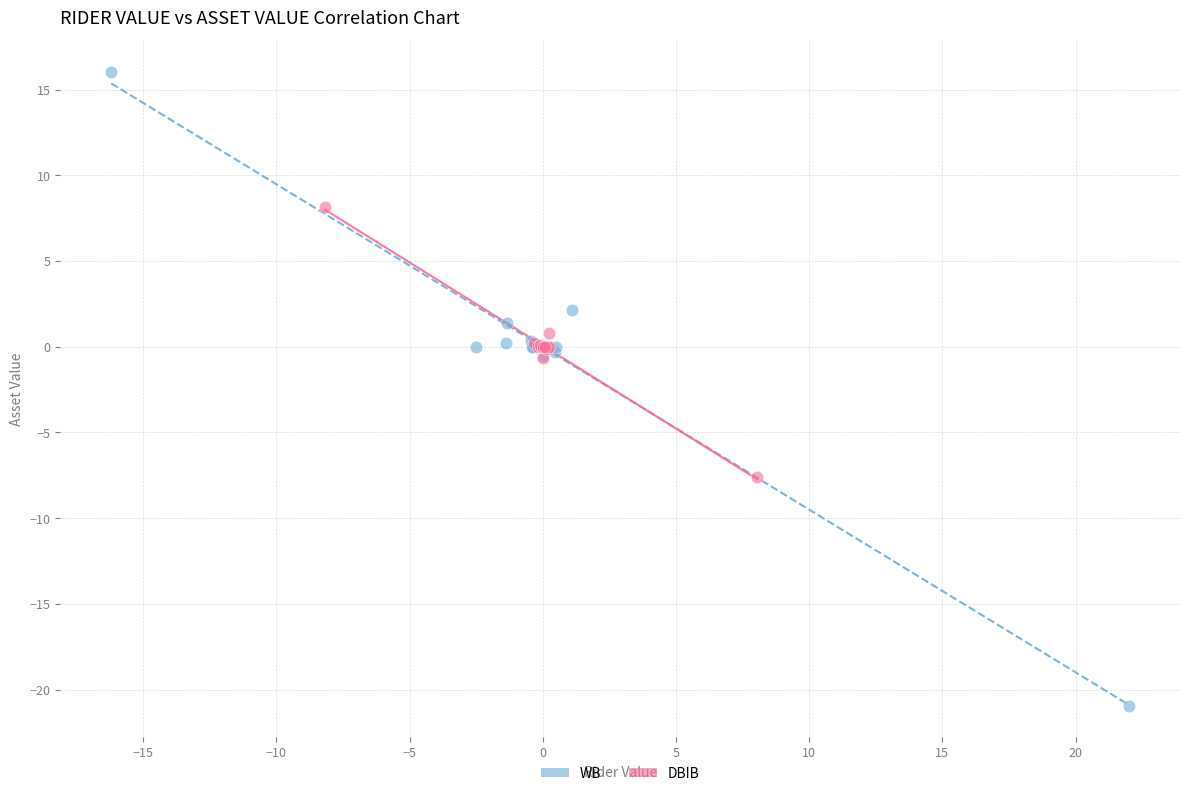

Which series has the widest spread of Y values?

WB